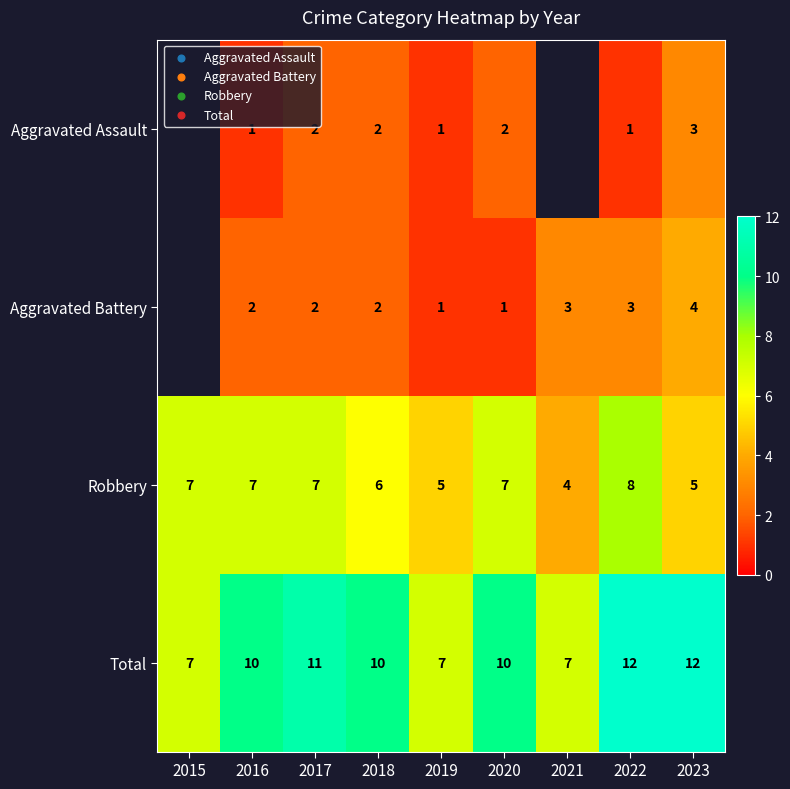

What is the minimum value for Robbery?

4